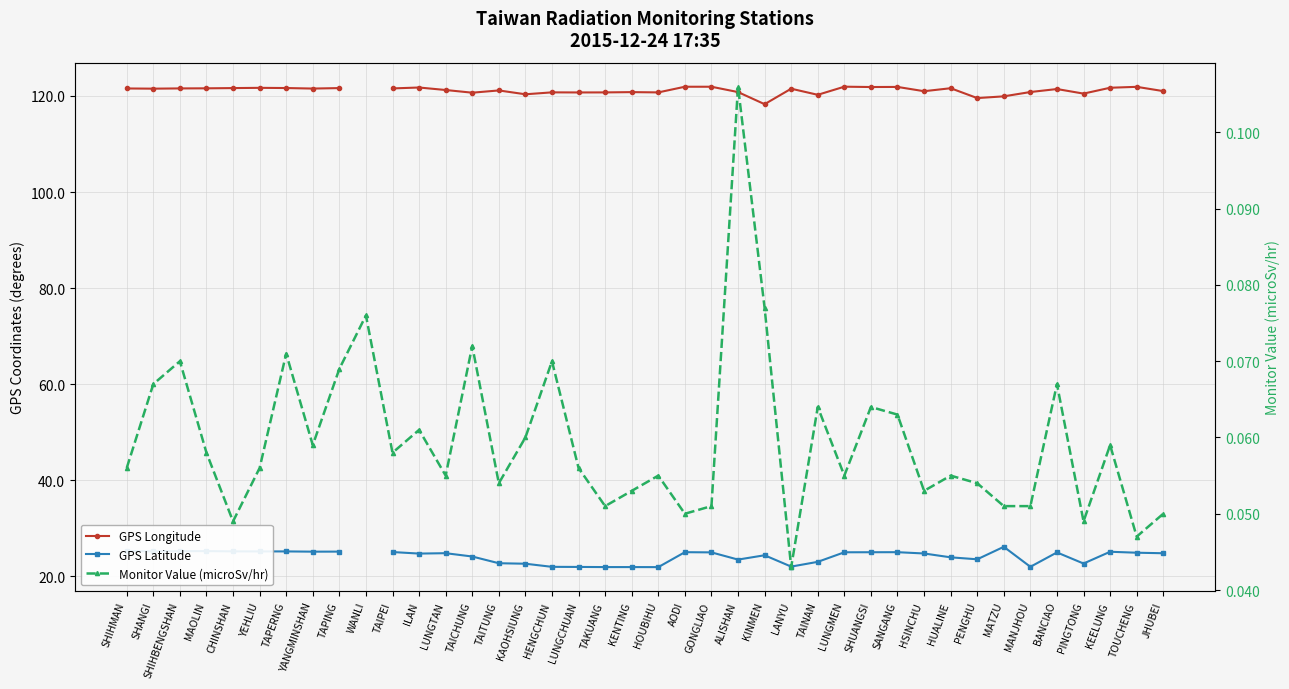

At TAICHUNG, list the series in order from smallest to largest.

Monitor Value (microSv/hr), GPS Latitude, GPS Longitude